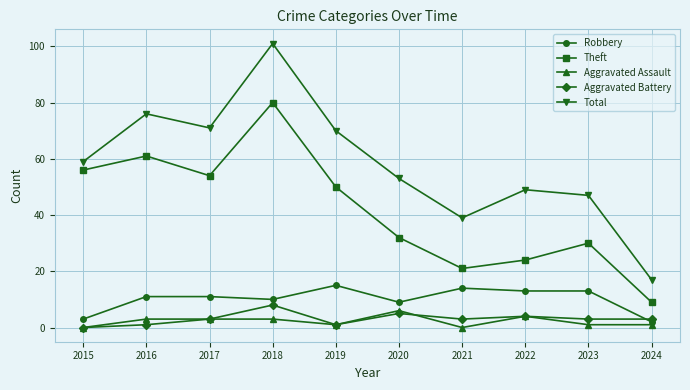

What is the average value of the Total series?

58